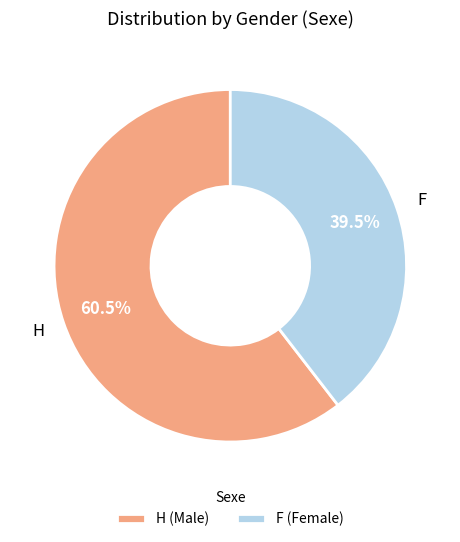

What is the ratio of the value at H (Male) to the value at F (Female)?

1.5